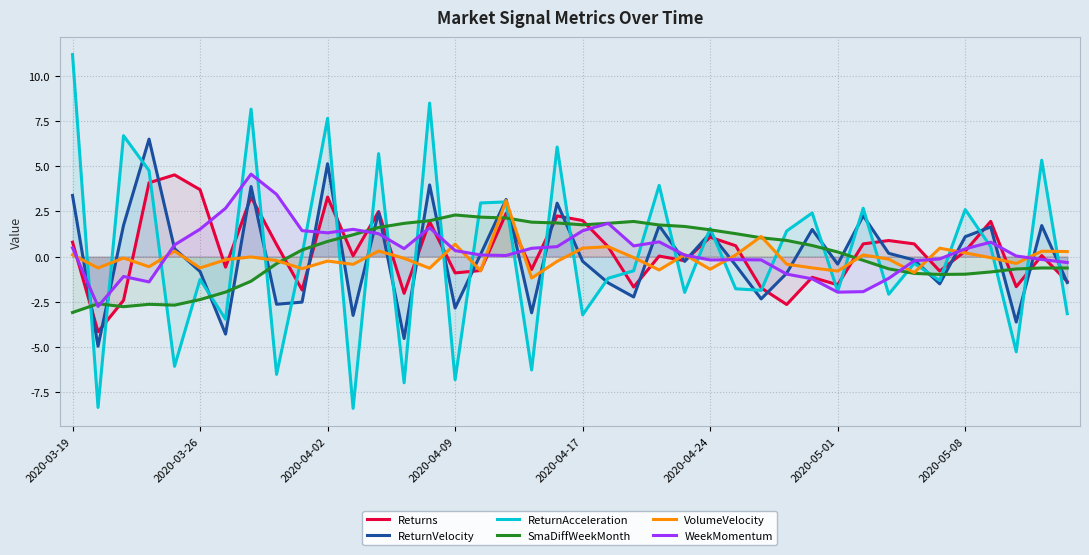

How many lines are shown in the chart?

6